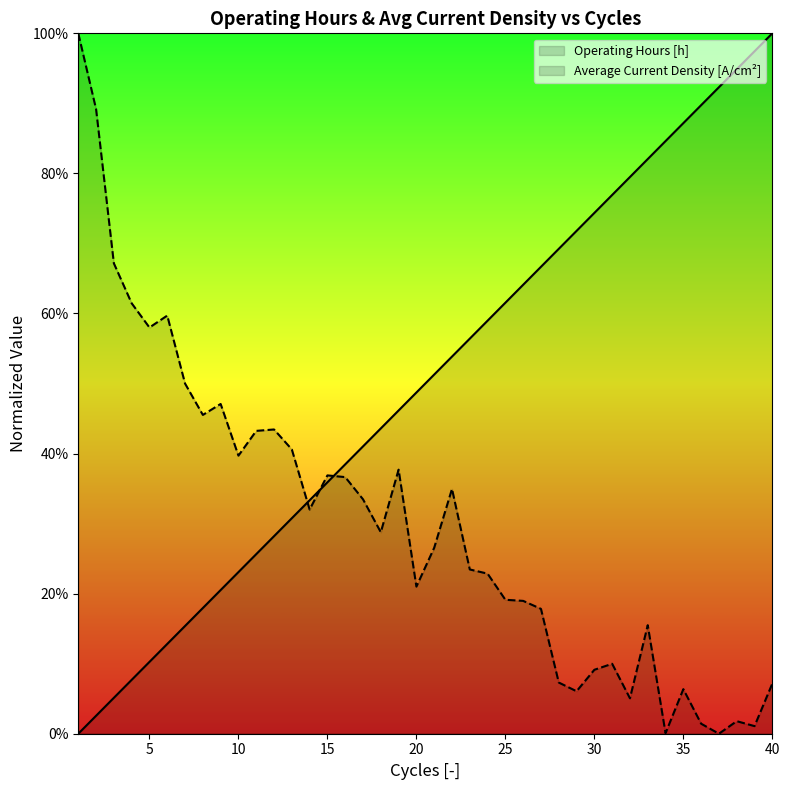

Between 25 and 40, which is larger?

40